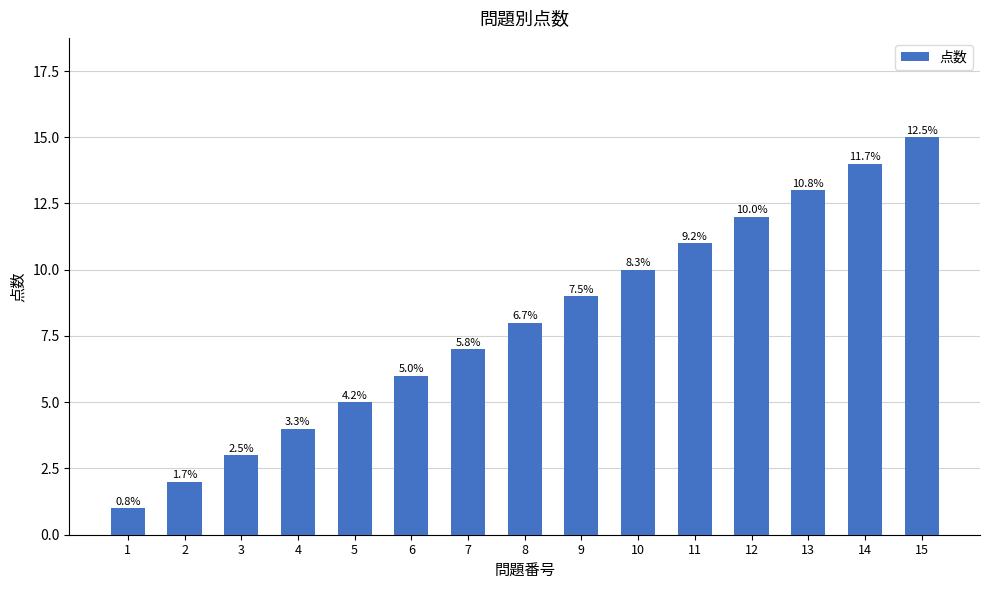

Are the bars horizontal?

No